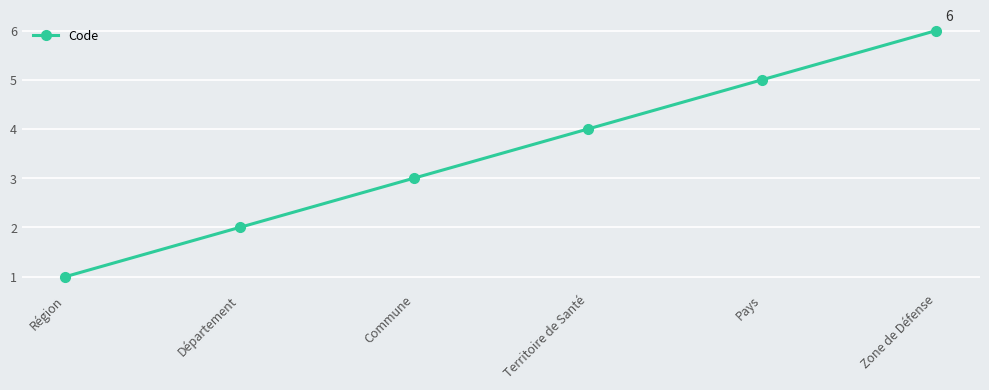

List the labels in order of value, largest first.

Zone de Défense, Pays, Territoire de Santé, Commune, Département, Région